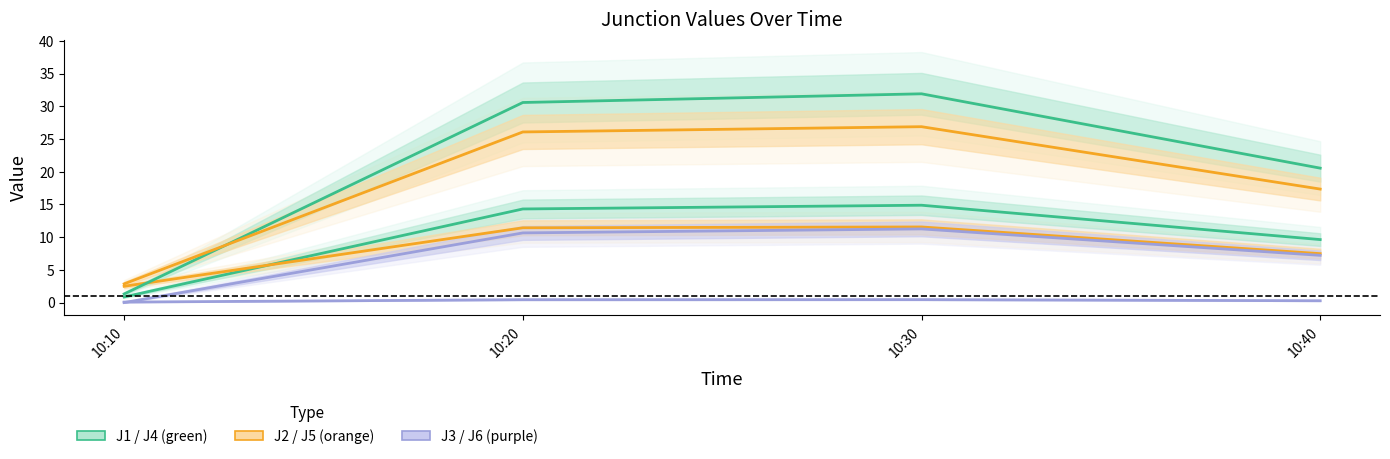

How many lines are shown in the chart?

6